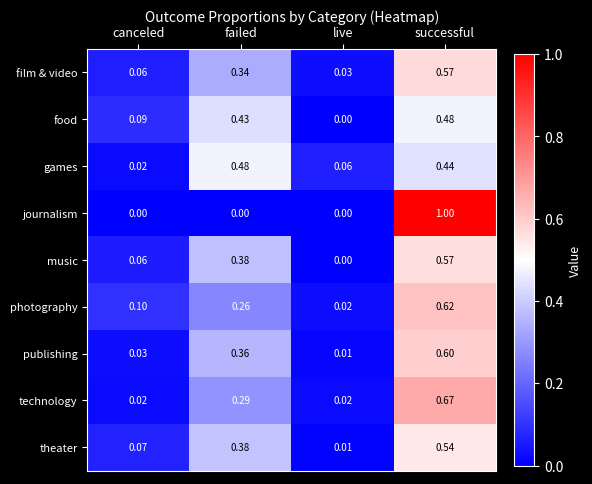

At which label does games reach its peak?

failed